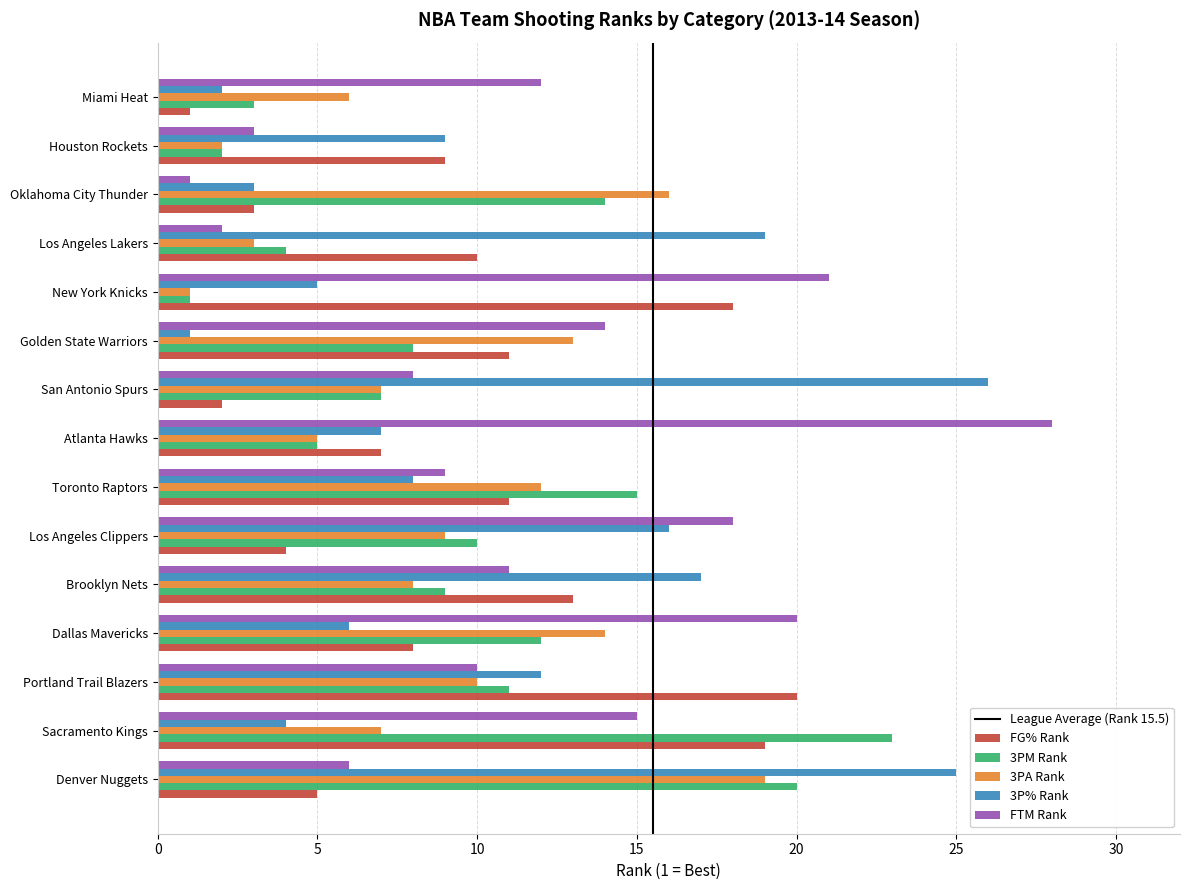

Which label corresponds to the largest value in the chart?

Atlanta Hawks